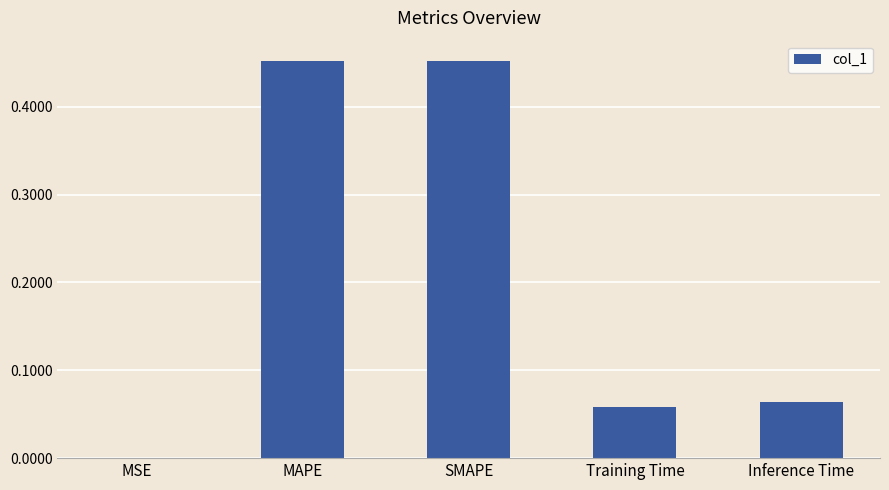

The value at Training Time is 0.0. True or false?

False